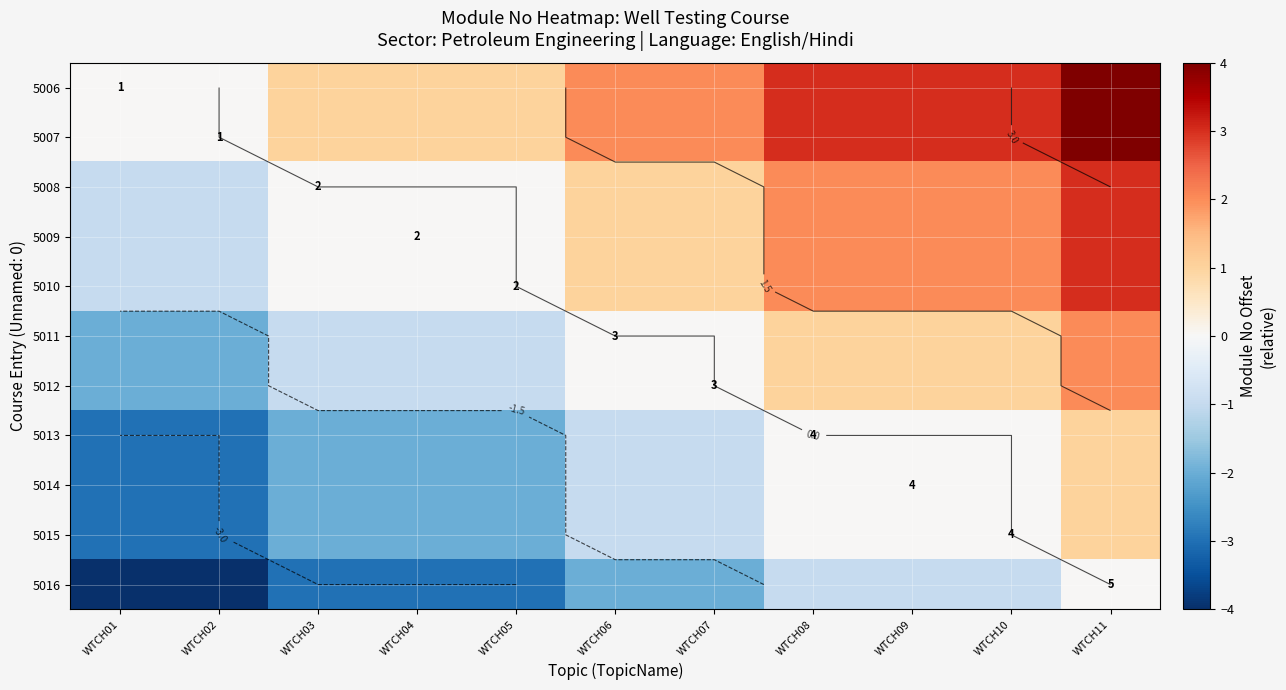

What is the average value of the 5016 series?

-2